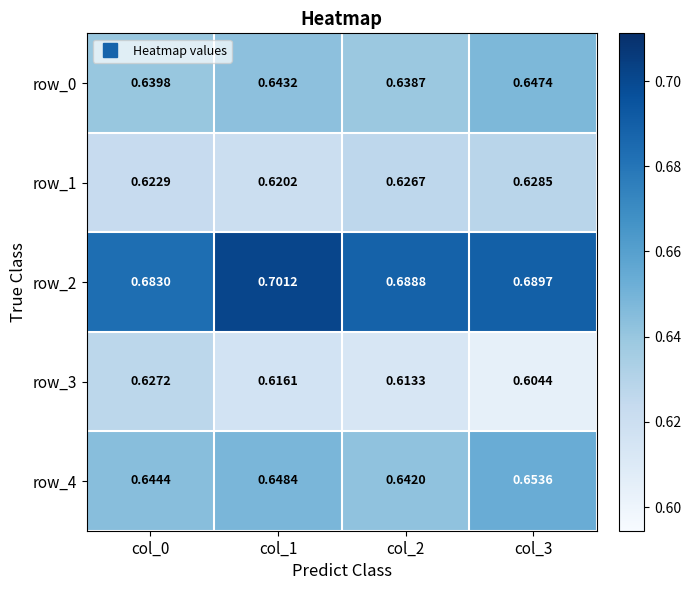

Is the value of row_3 at col_1 greater than the value of row_4 at col_2?

No